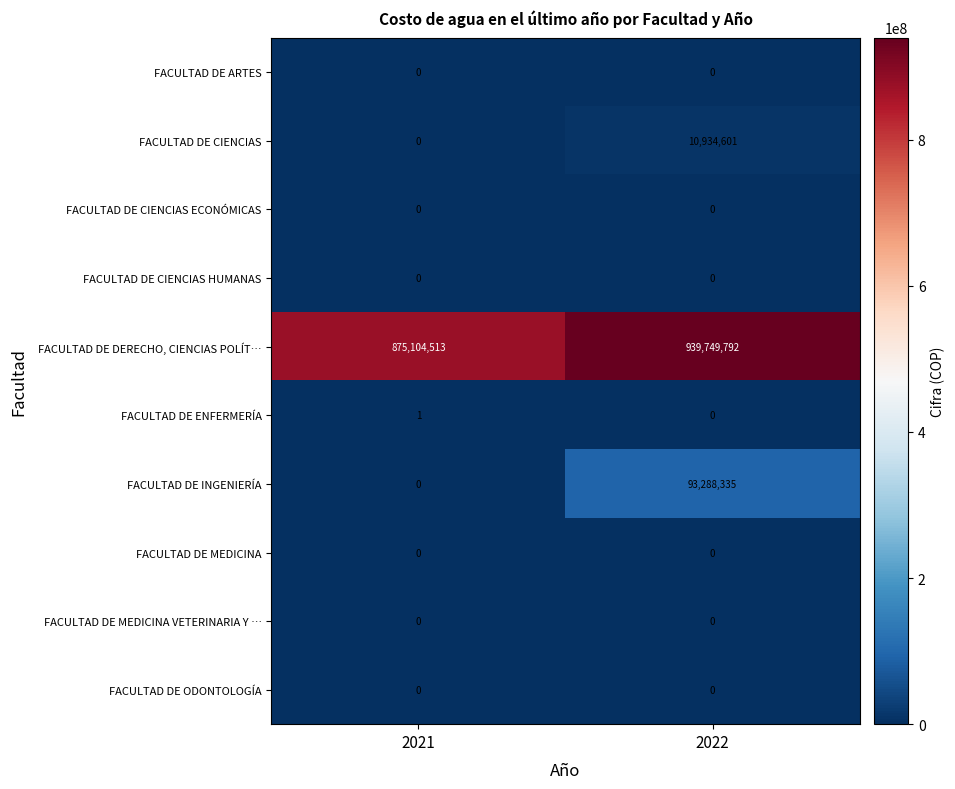

Reading right to left, what are all the values shown in this chart?

FACULTAD DE ARTES: 2022=0	2021=0
FACULTAD DE CIENCIAS: 2022=10934601	2021=0
FACULTAD DE CIENCIAS ECONÓMICAS: 2022=0	2021=0
FACULTAD DE CIENCIAS HUMANAS: 2022=0	2021=0
FACULTAD DE DERECHO, CIENCIAS POLÍT…: 2022=939749792	2021=875104513
FACULTAD DE ENFERMERÍA: 2022=0	2021=1
FACULTAD DE INGENIERÍA: 2022=93288335	2021=0
FACULTAD DE MEDICINA: 2022=0	2021=0
FACULTAD DE MEDICINA VETERINARIA Y …: 2022=0	2021=0
FACULTAD DE ODONTOLOGÍA: 2022=0	2021=0